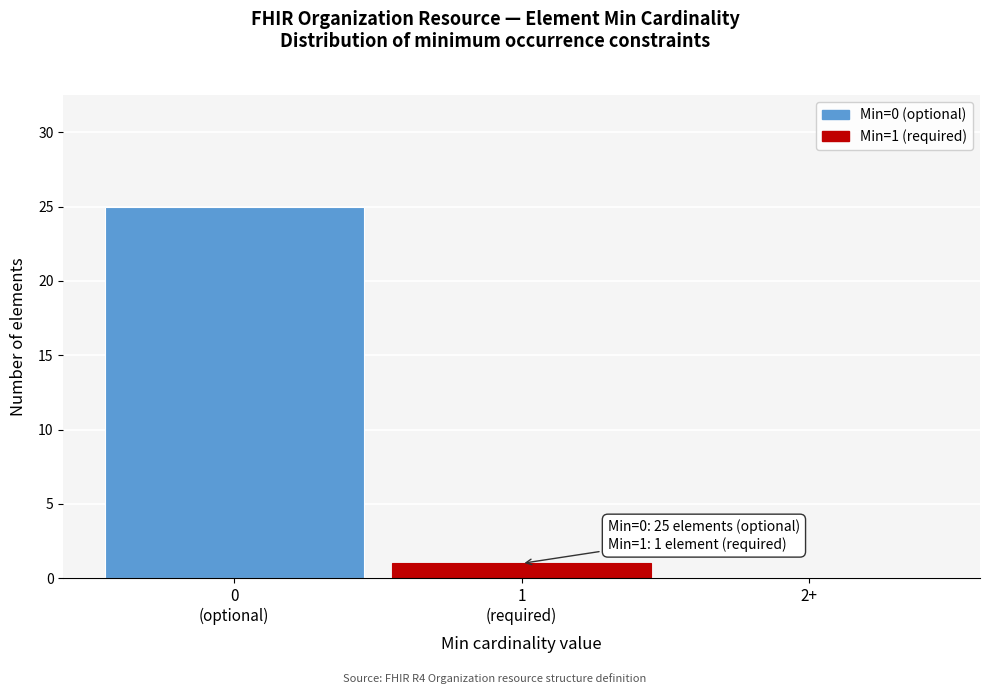

What is the maximum value shown in the chart?

25